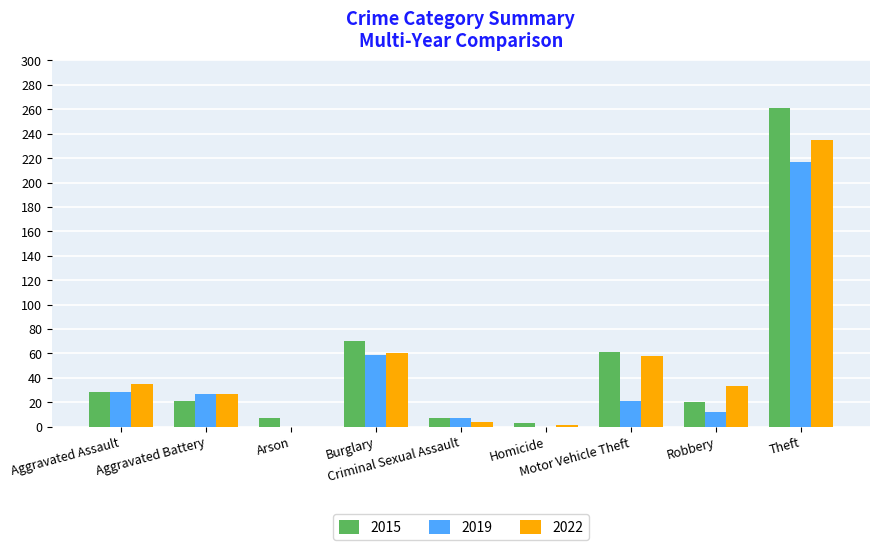

What is the maximum value for 2015?

261